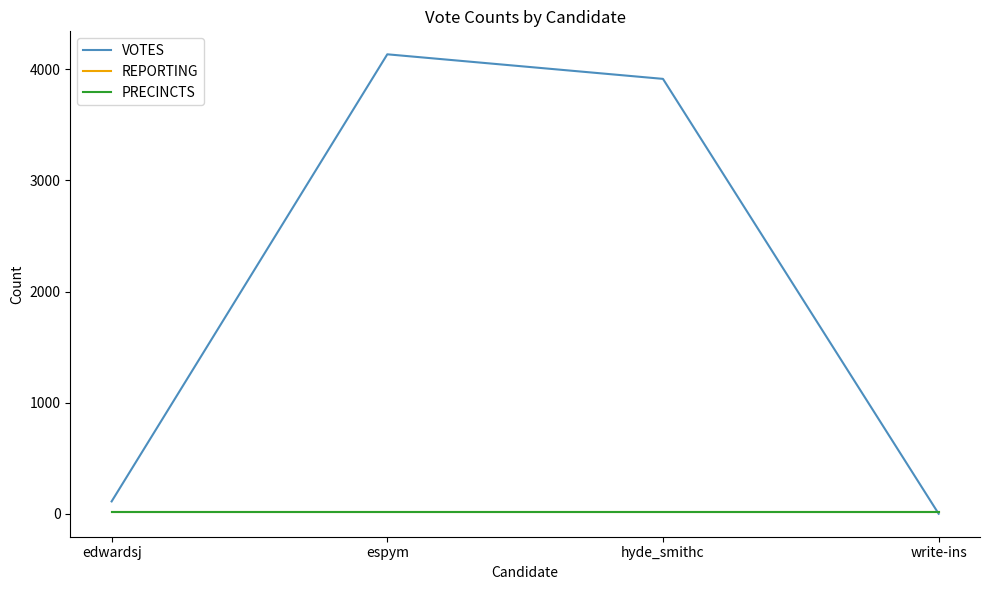

Reading left to right, extract all data points from this chart.

VOTES: edwardsj=112	espym=4134	hyde_smithc=3913	write-ins=1
REPORTING: edwardsj=15	espym=15	hyde_smithc=15	write-ins=15
PRECINCTS: edwardsj=15	espym=15	hyde_smithc=15	write-ins=15